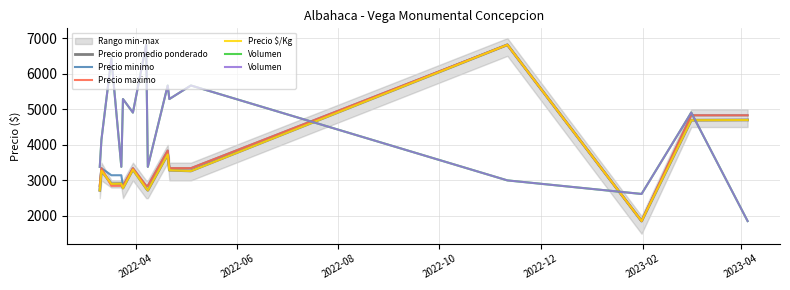

What is the maximum value for Precio promedio ponderado?

6812.0